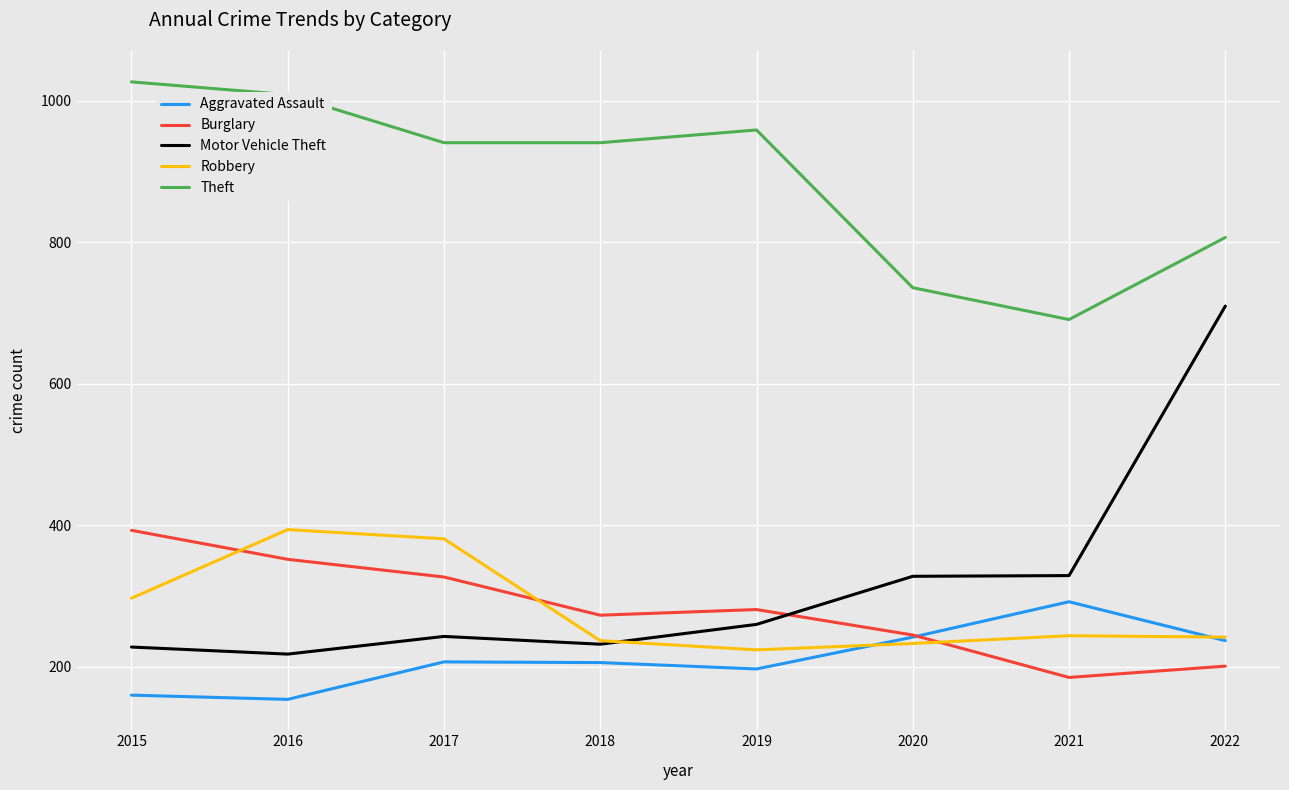

True or false: Robbery and Theft cross at least once.

False